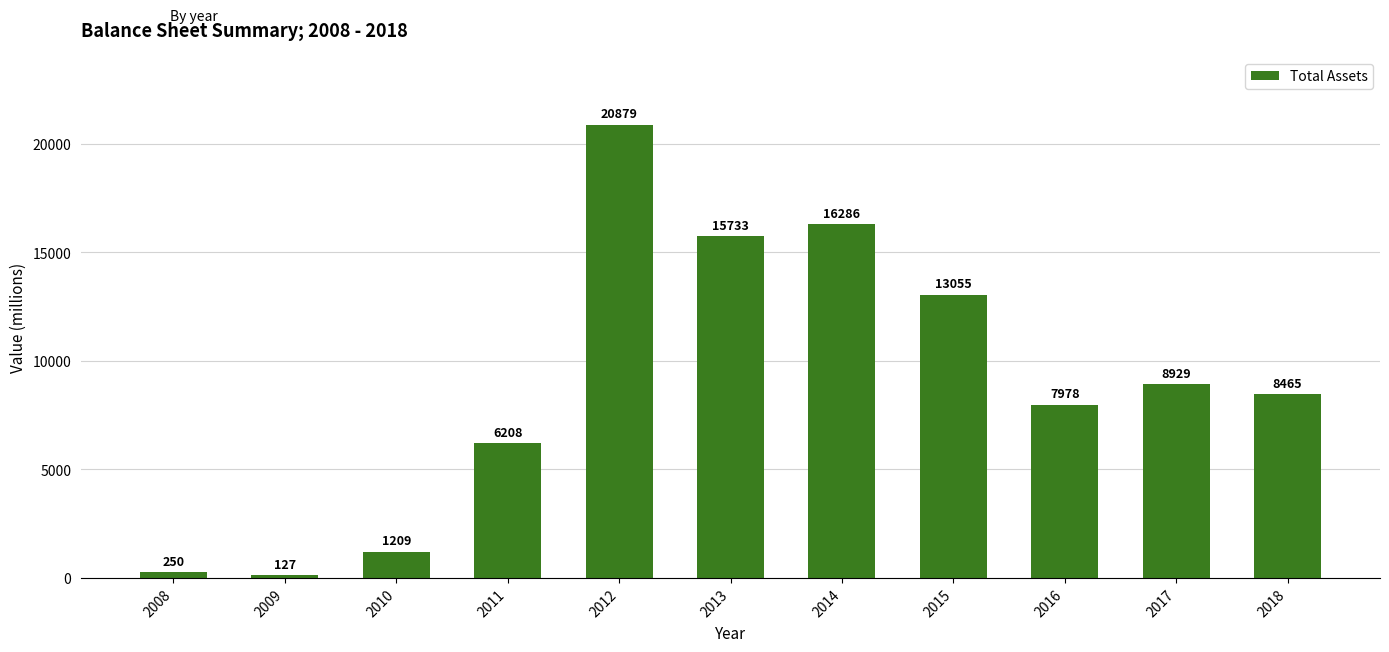

How many distinct data groups are displayed?

1